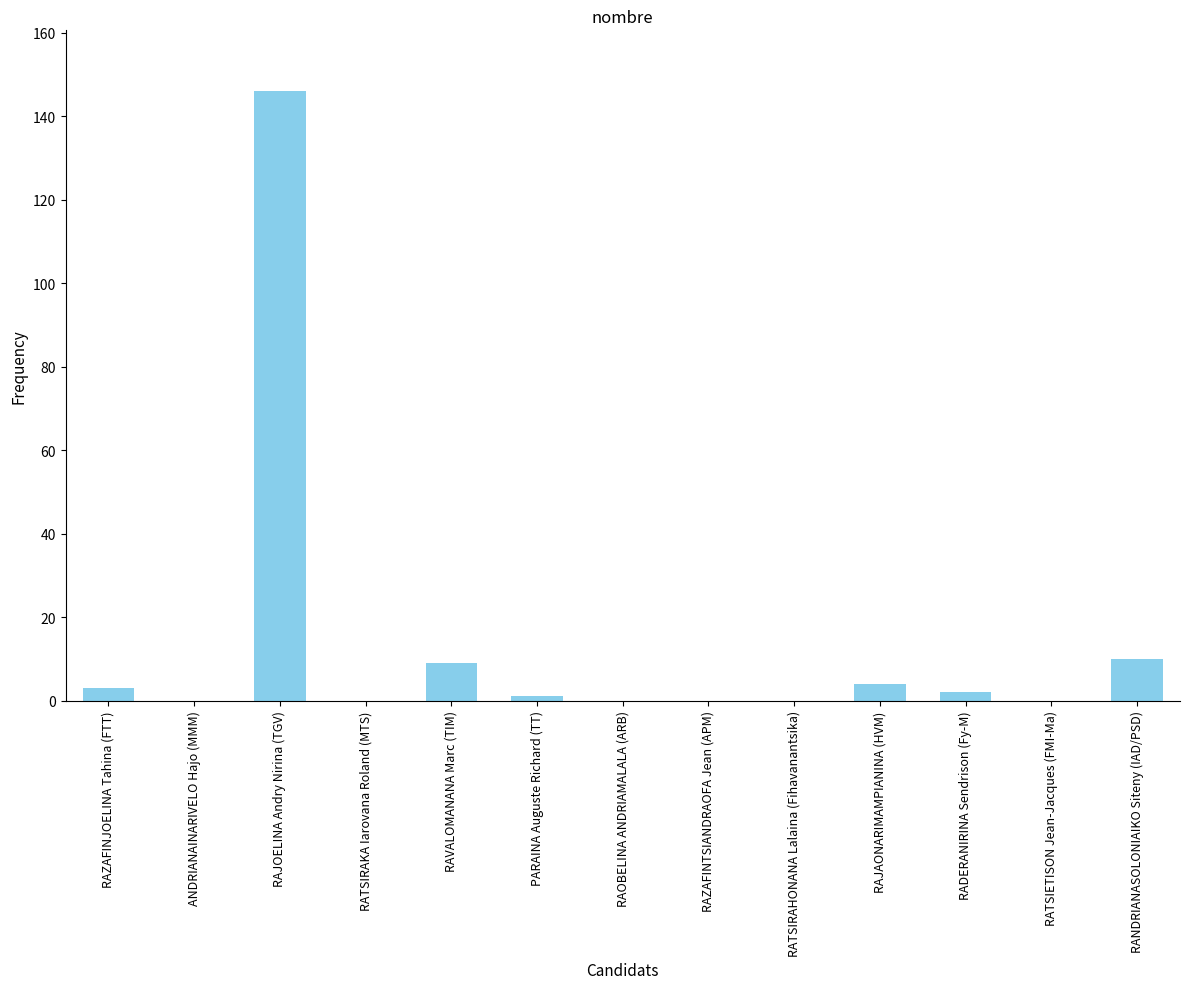

What is the sum of all values?

175